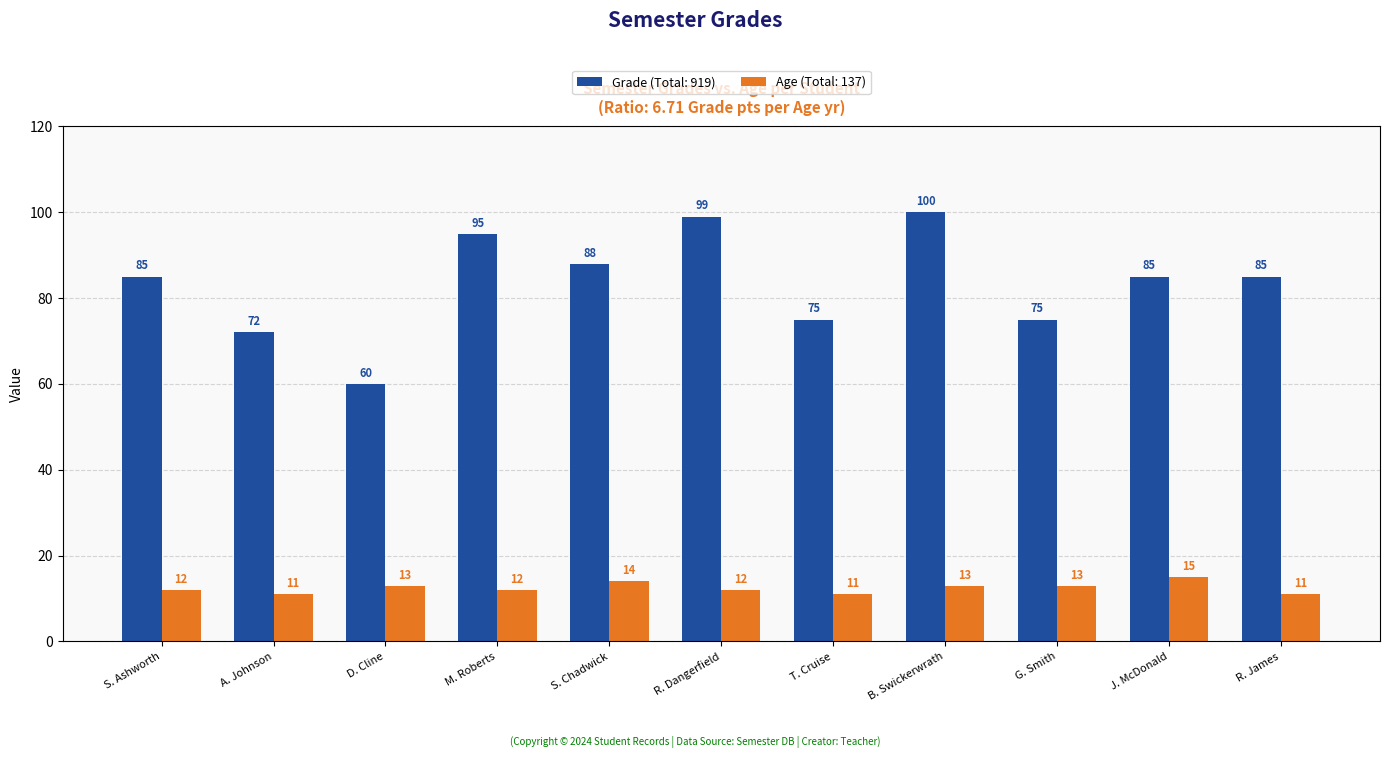

List the series in order of their overall mean, lowest first.

Age (Total: 137), Grade (Total: 919)